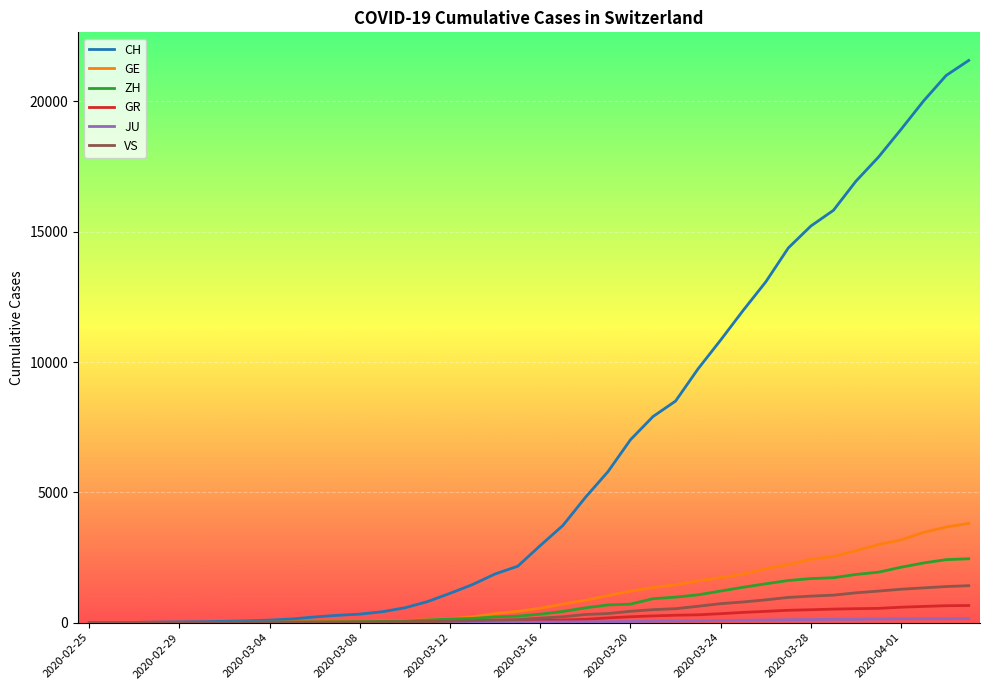

Is this an area chart (filled region under the line)?

No